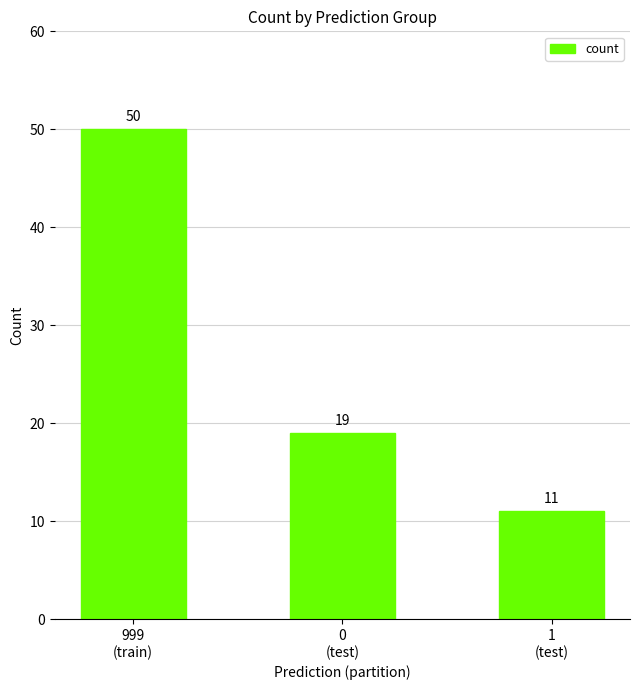

List the labels in order of value, smallest first.

1
(test), 0
(test), 999
(train)